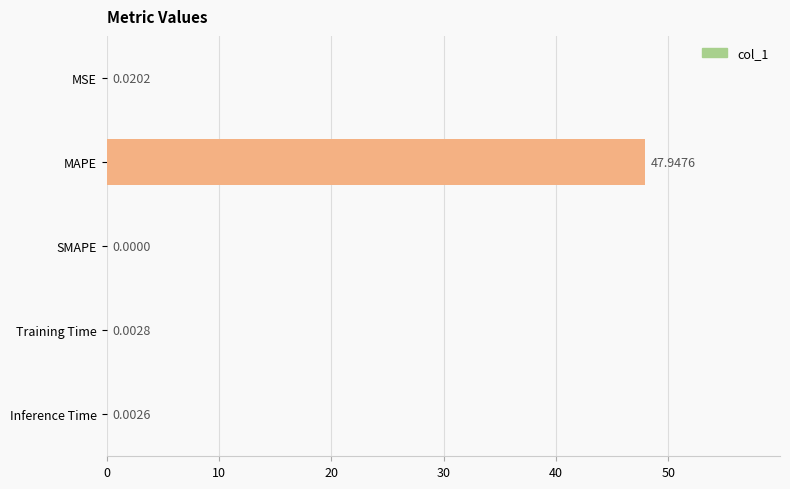

Does the chart contain stacked bars?

No